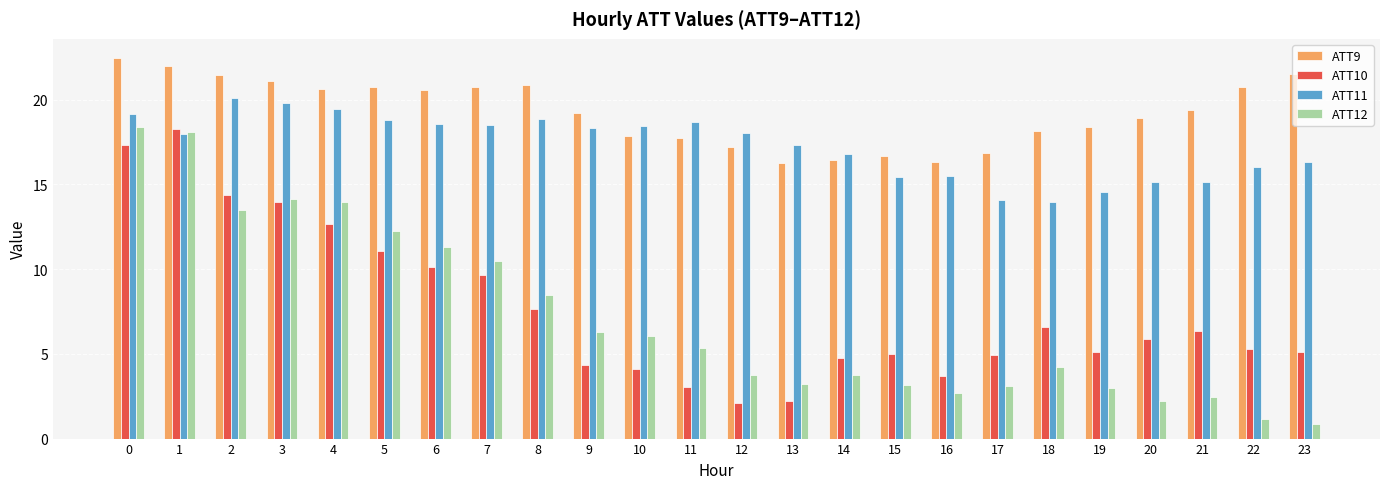

What is the average value of the ATT12 series?

7.2